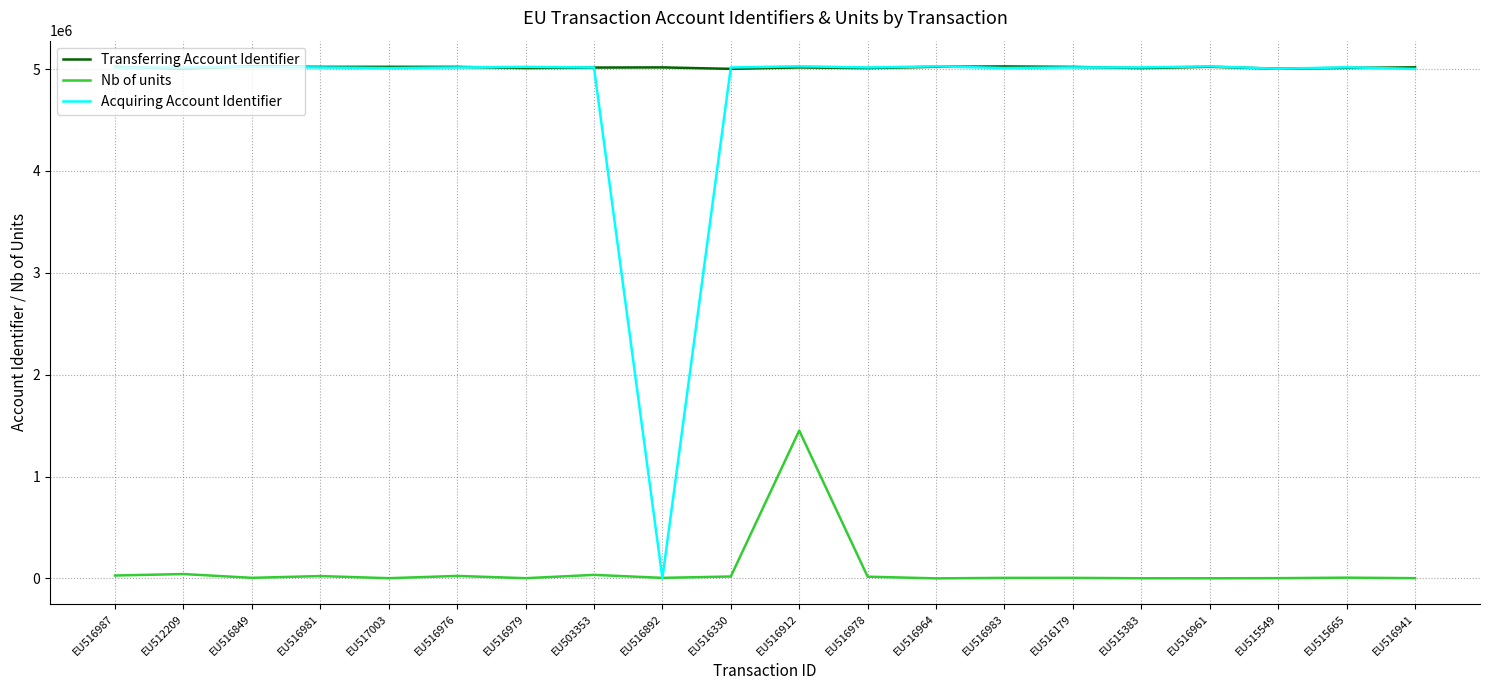

Is the value of Nb of units at EU516964 greater than the value of Acquiring Account Identifier at EU516961?

No